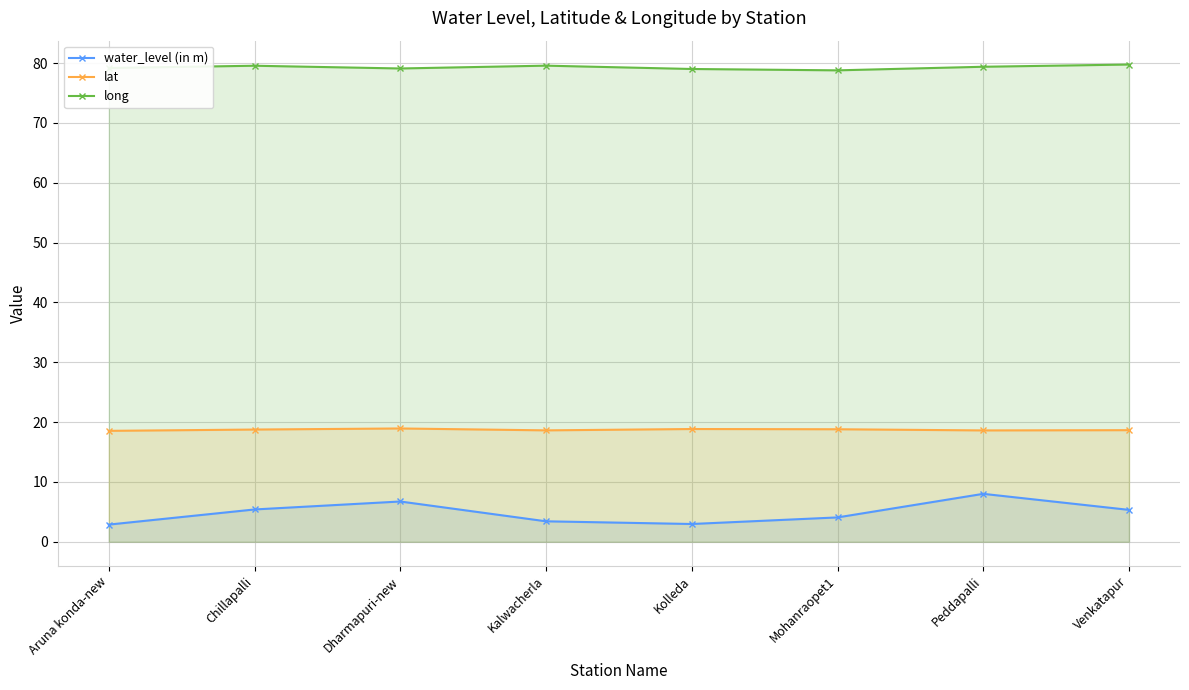

What value does the long series have at Venkatapur?

79.8